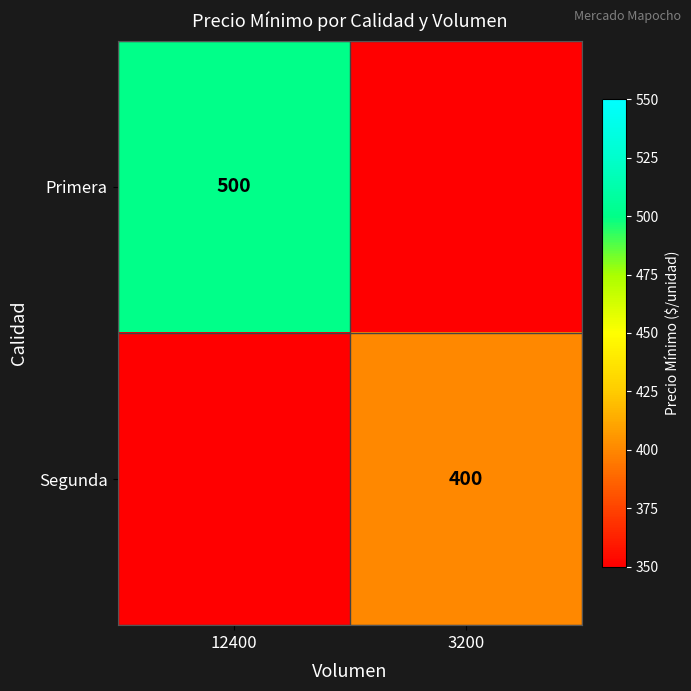

Is it true that Segunda equals 636 at 3200?

False